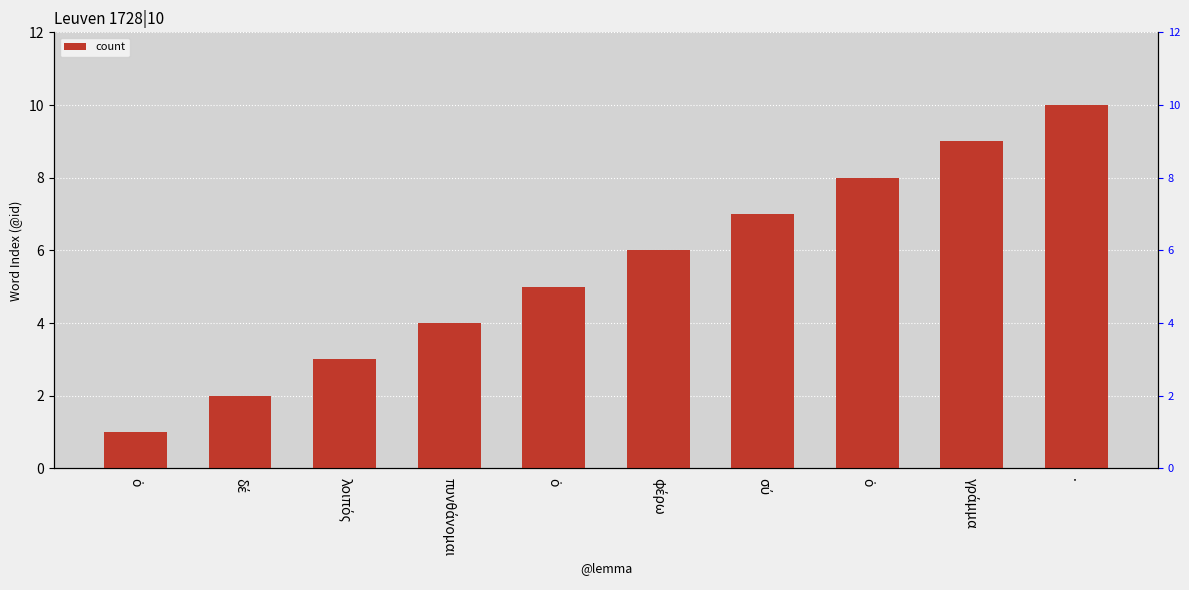

Where does the data first go above 6?

σύ